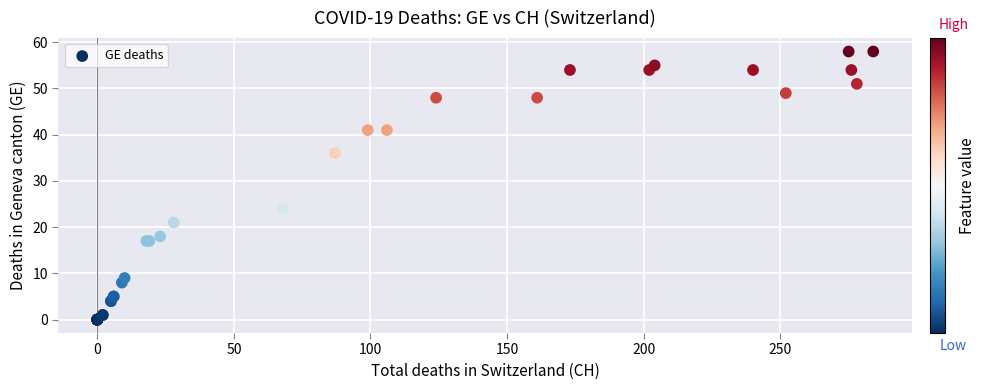

What Y value in the scatter plot is closest to 29?

24